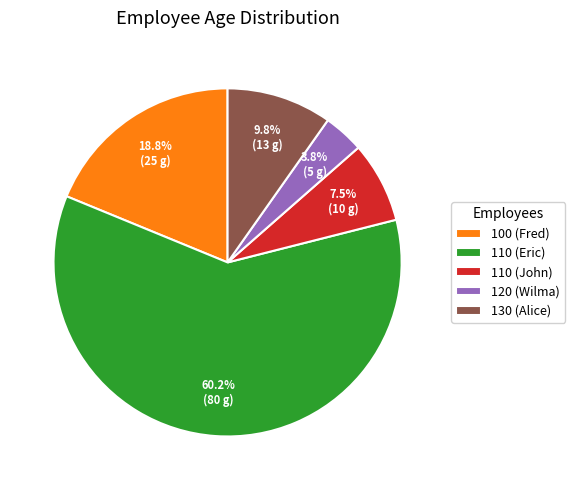

What is the largest slice in the pie chart?

110 (Eric)